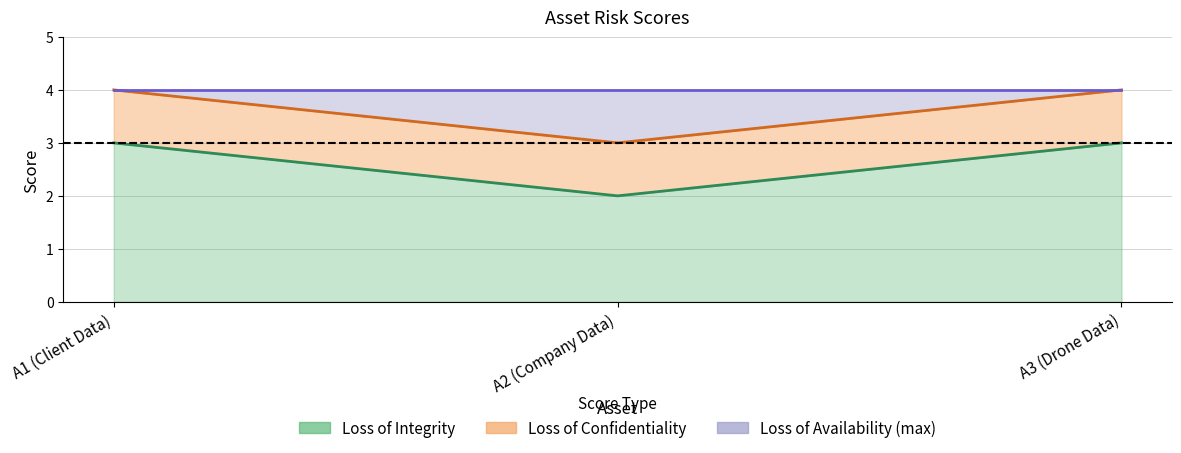

How many categories are shown in the chart?

3